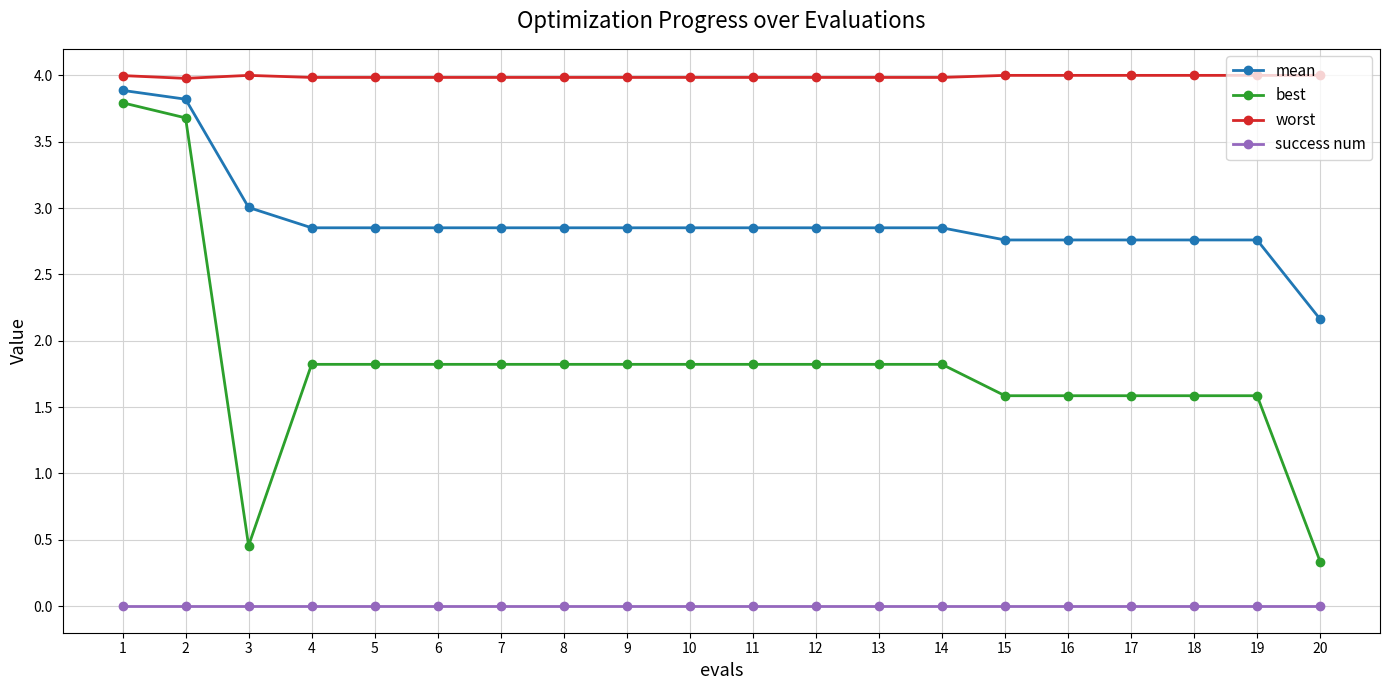

What are all the series names shown in the legend?

mean, best, worst, success num